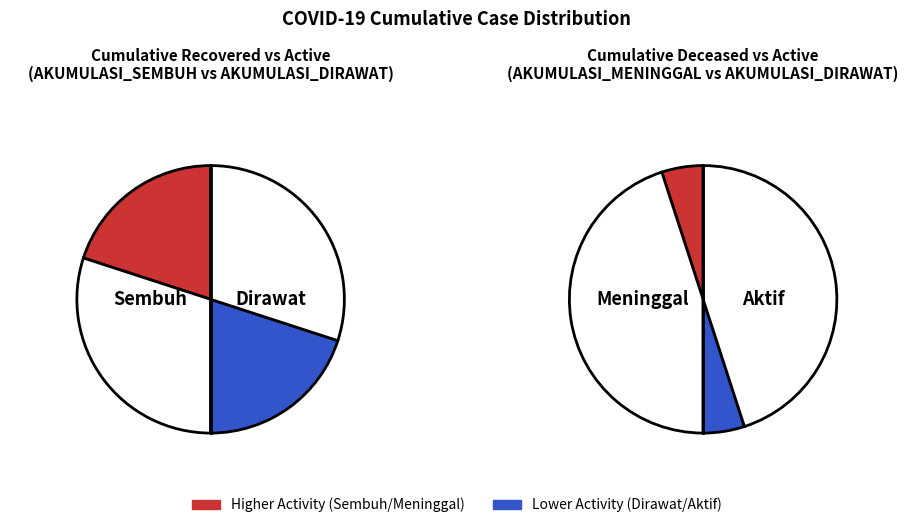

What is the smallest slice in the pie chart?

AKUMULASI_MENINGGAL